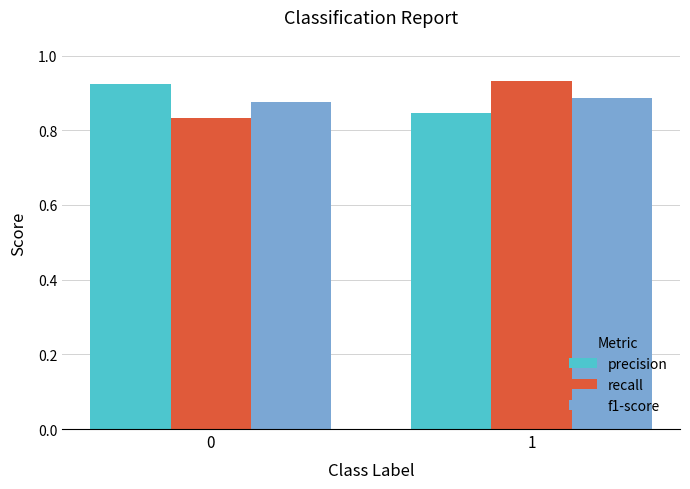

What is the sum of all precision values?

1.8